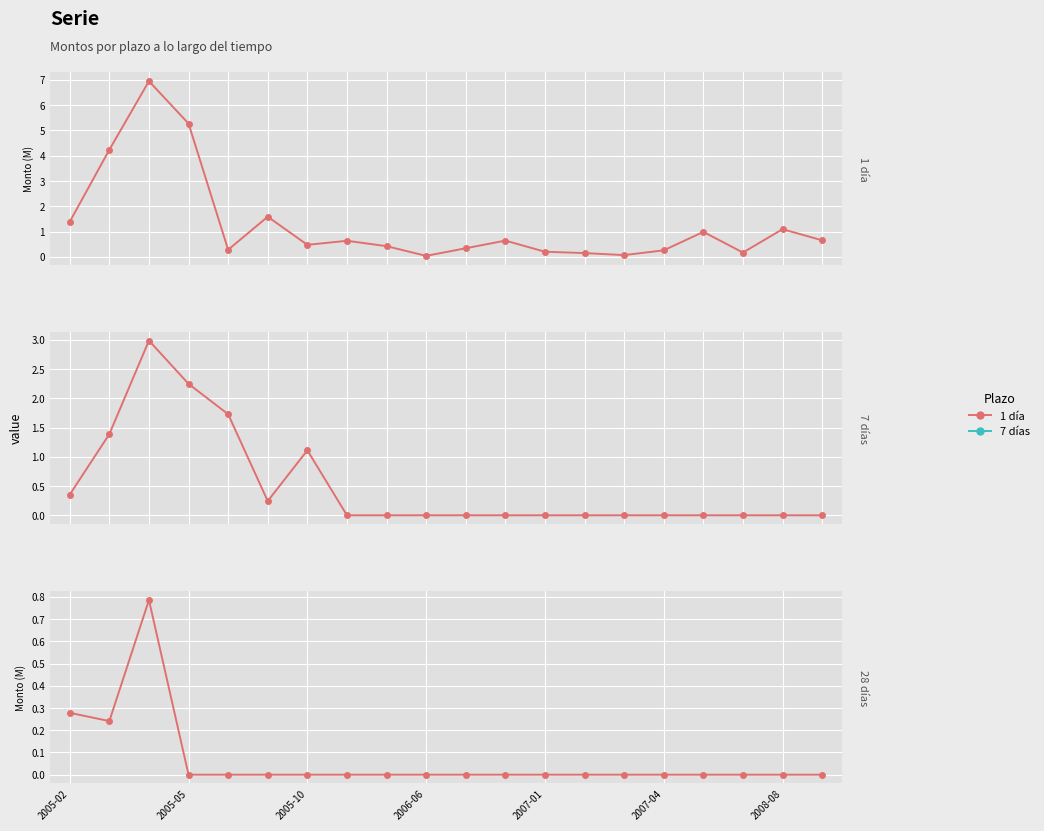

Is it true that the value at 2007-01 is 0.3?

False